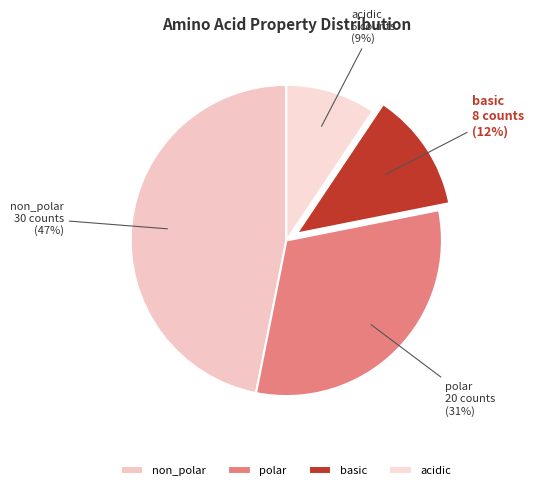

Is basic the majority of the pie?

No